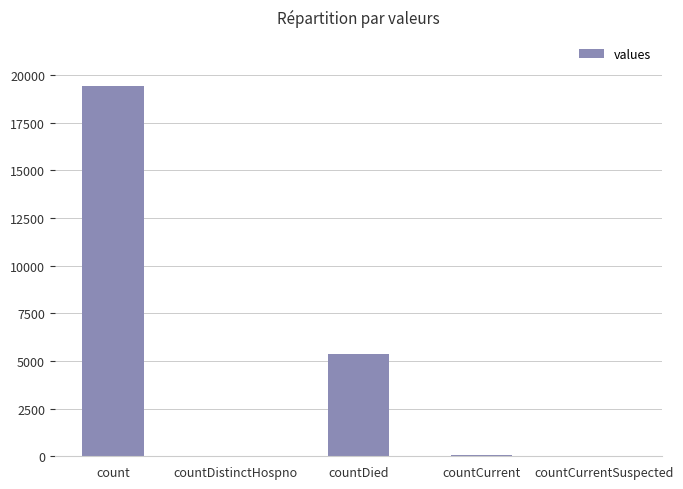

What is the sum of all values?

24875